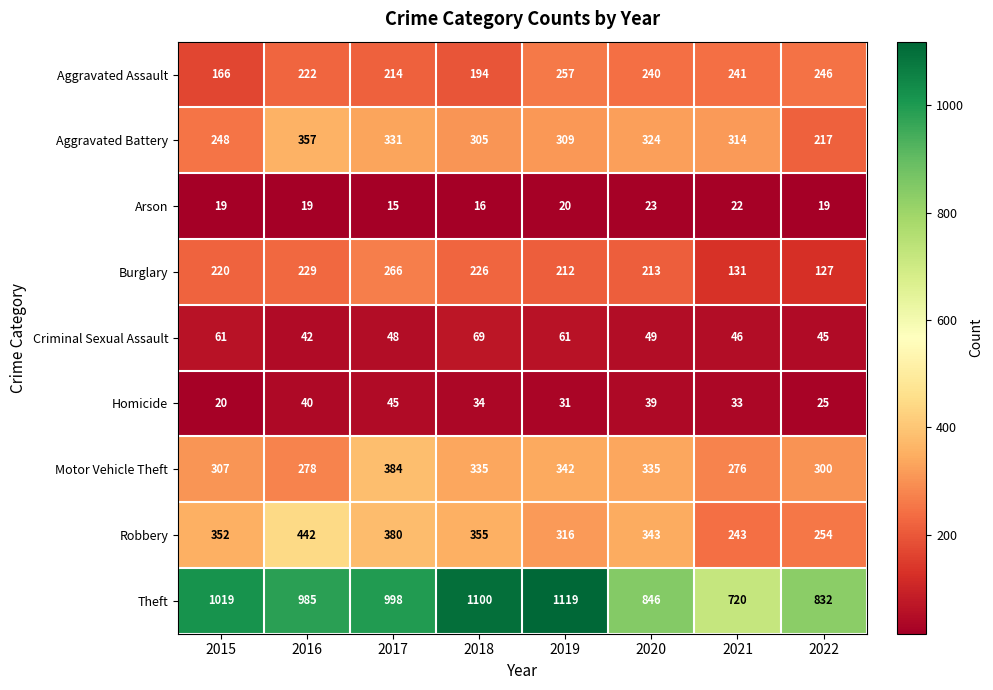

Where is Homicide nearest to the value 32?

2019